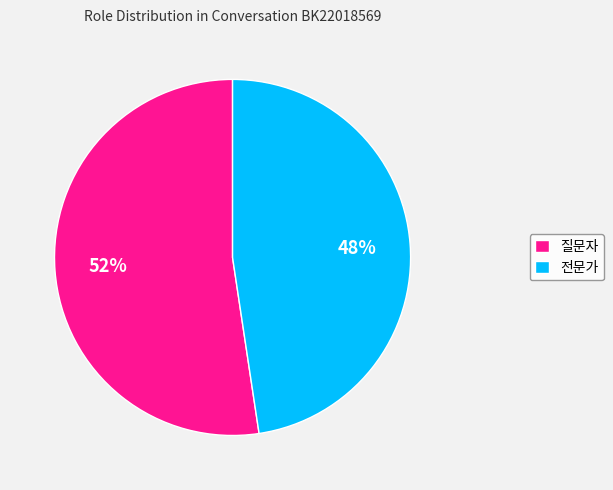

The 질문자 slice represents 47% of the pie. True or false?

False